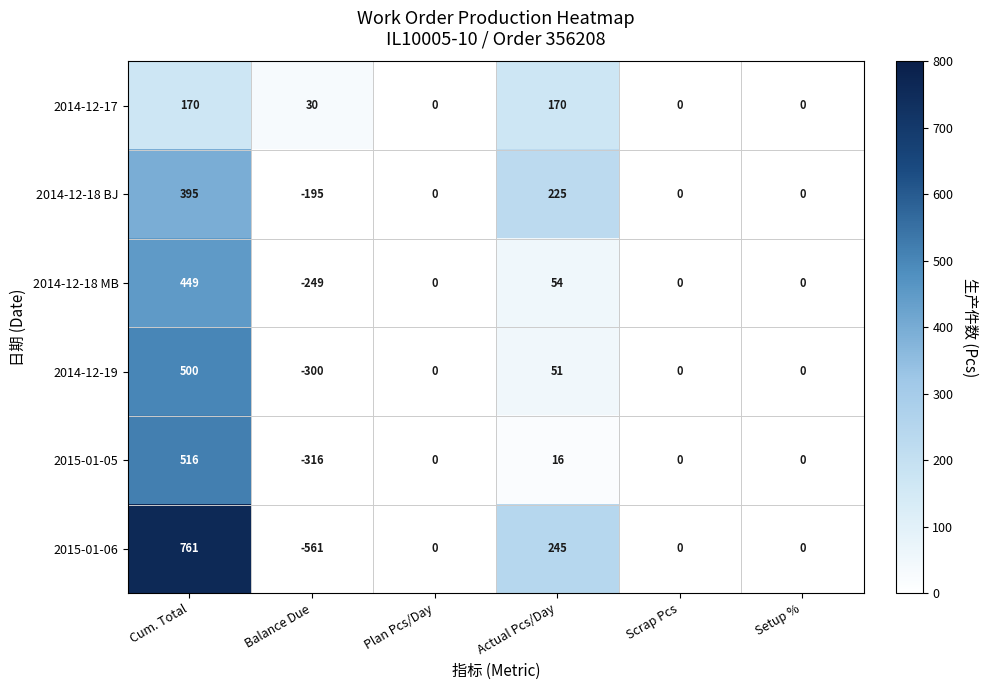

Which series has the largest total across all categories?

2015-01-06